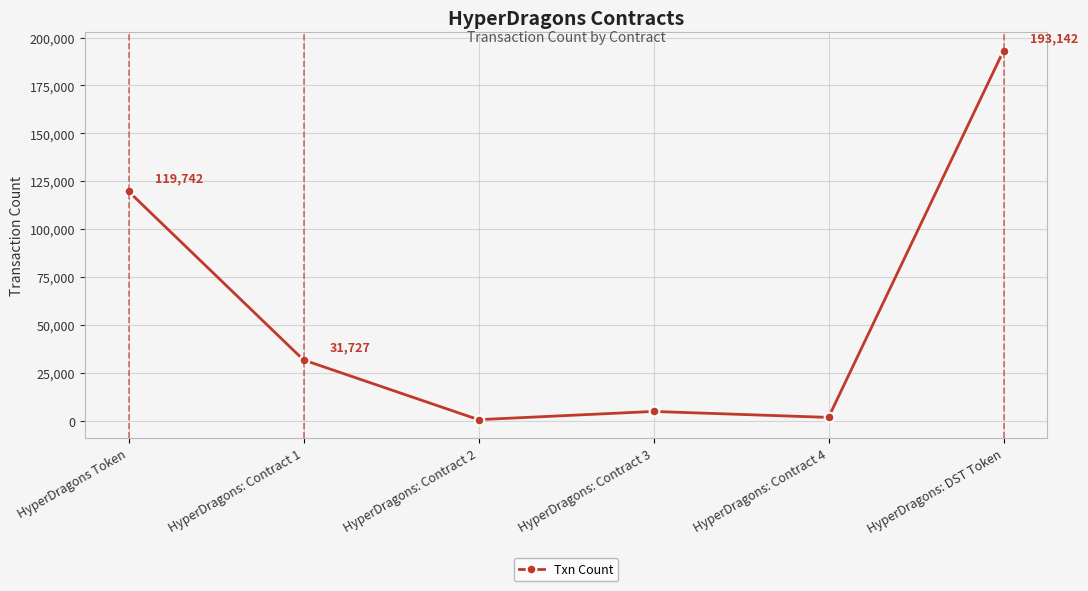

Where does the data first go above 31727?

HyperDragons Token